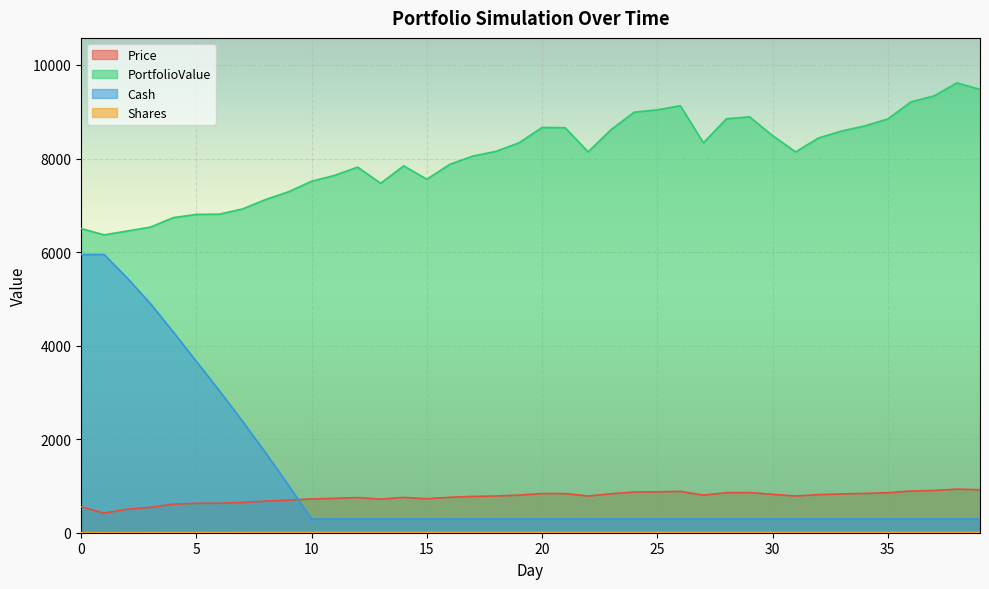

Which has a higher value, 30 or 33?

33